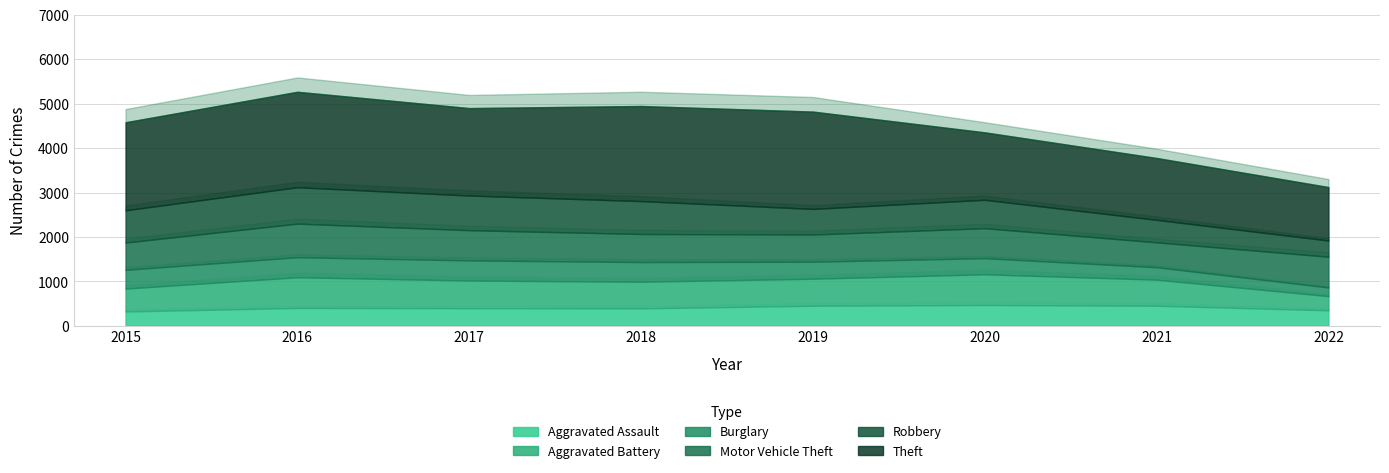

Count the number of data series in this chart.

6